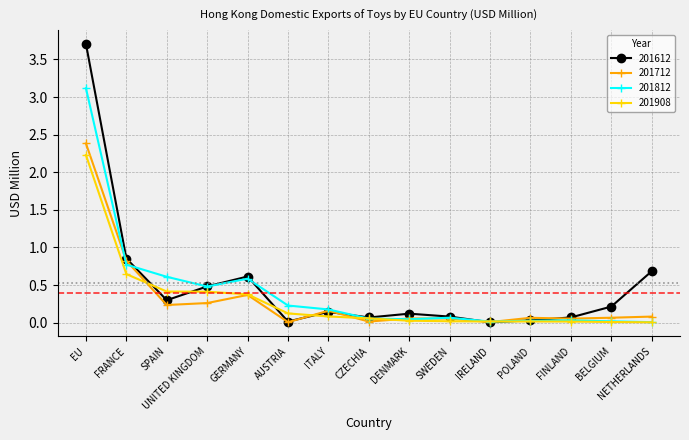

Which series has the largest range (max minus min)?

201612